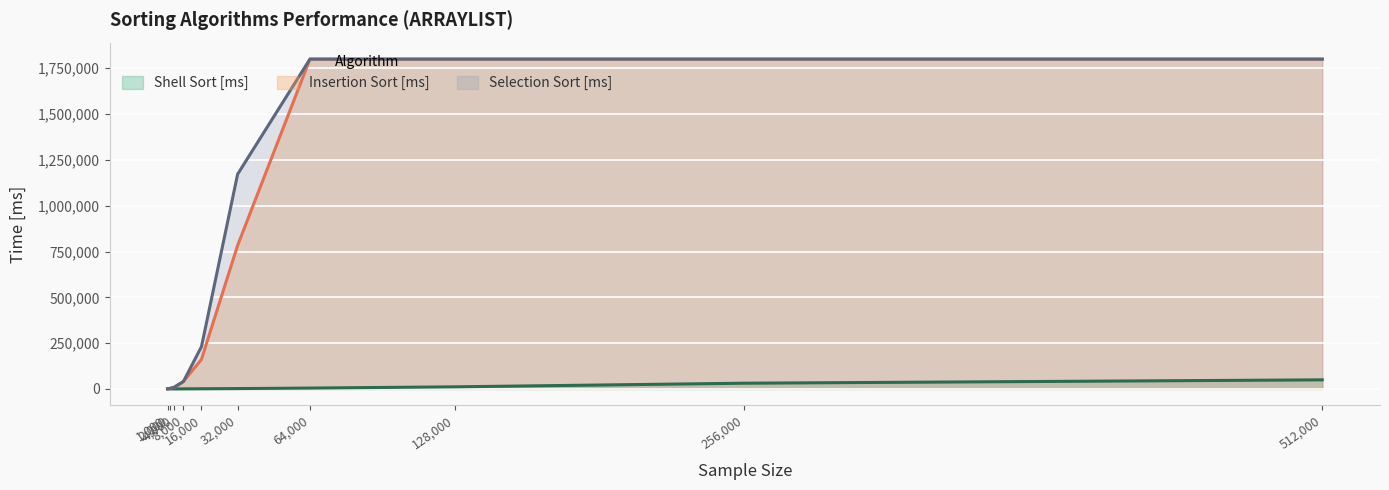

Rank the series by their maximum value, from highest to lowest.

Insertion Sort [ms], Selection Sort [ms], Shell Sort [ms]